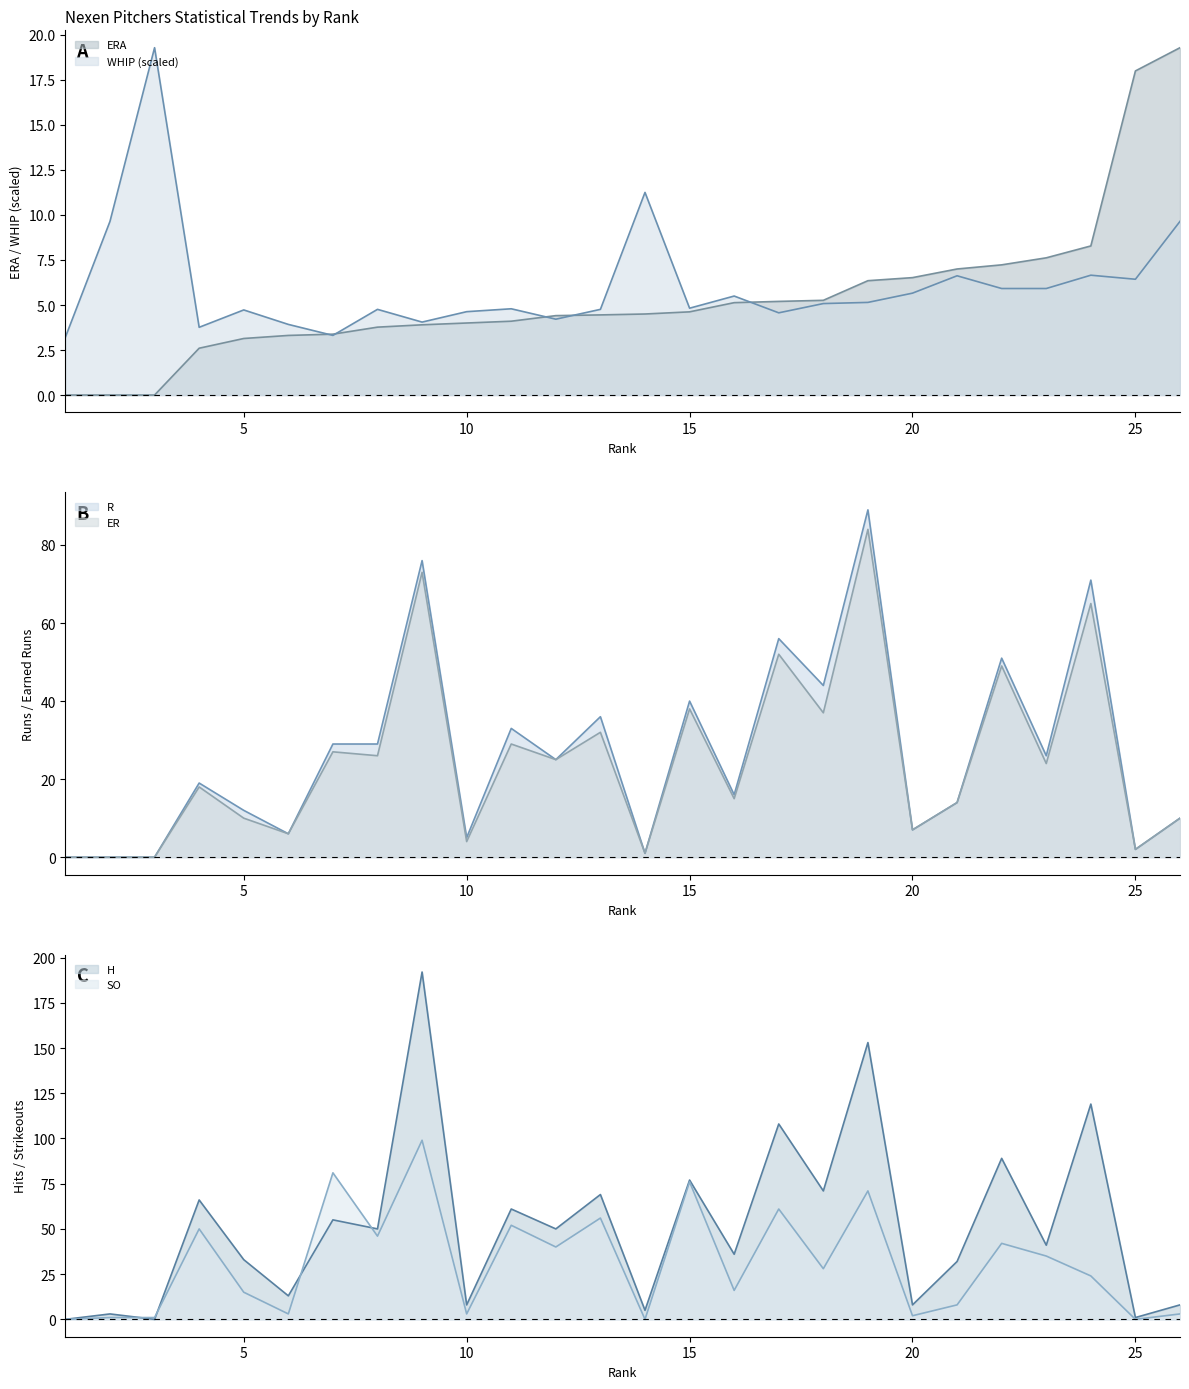

How many lines are shown in the chart?

6